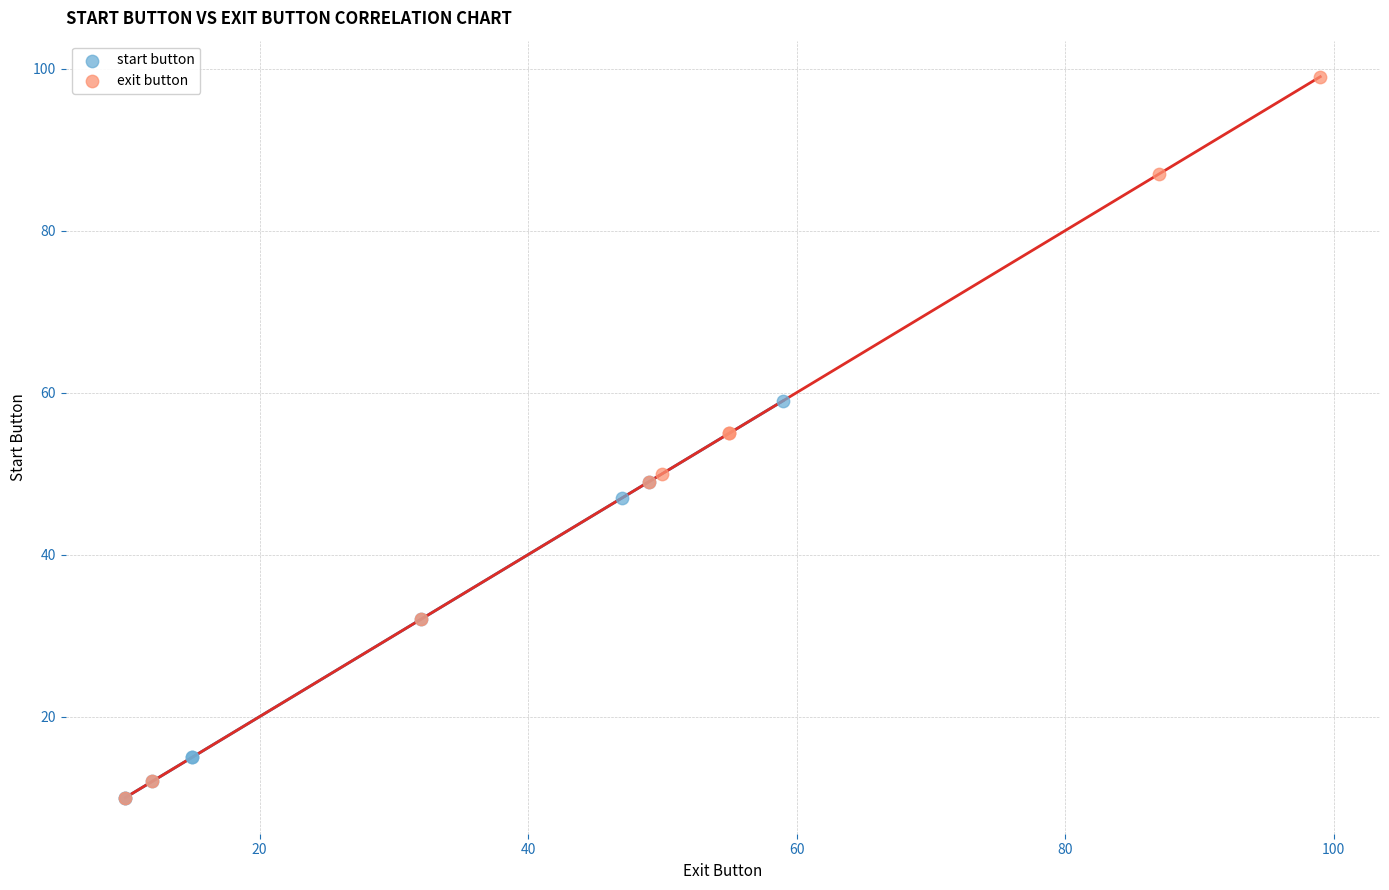

Which series has the widest spread of Y values?

exit button